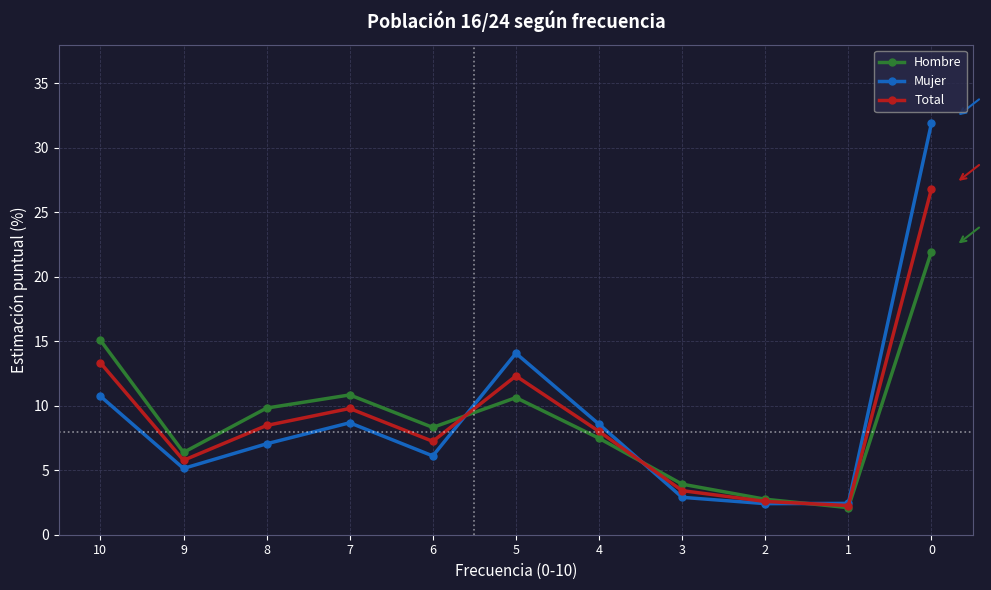

List the series in order of their peak value, highest first.

Mujer, Total, Hombre